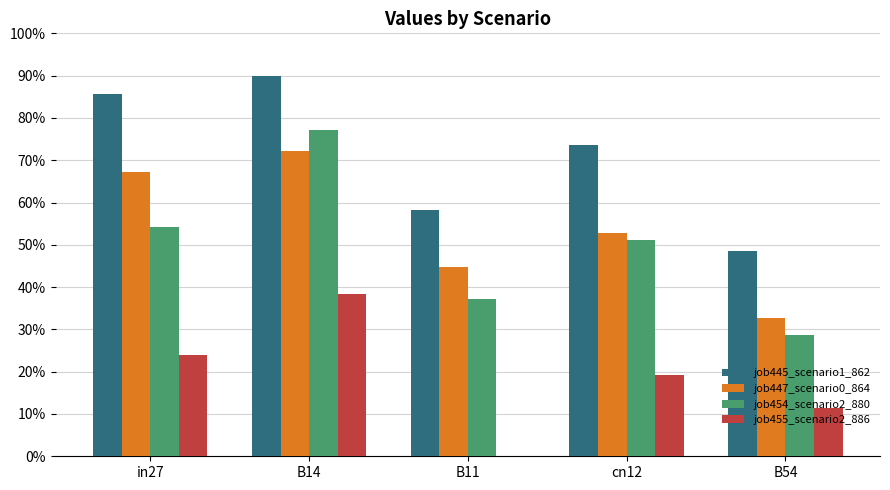

Reading right to left, what are all the values shown in this chart?

job445_scenario1_862: 48.5	73.7	58.2	90.0	85.7
job447_scenario0_864: 32.8	52.9	44.8	72.2	67.3
job454_scenario2_880: 28.6	51.1	37.3	77.1	54.3
job455_scenario2_886: 11.5	19.3	0.0	38.3	24.0